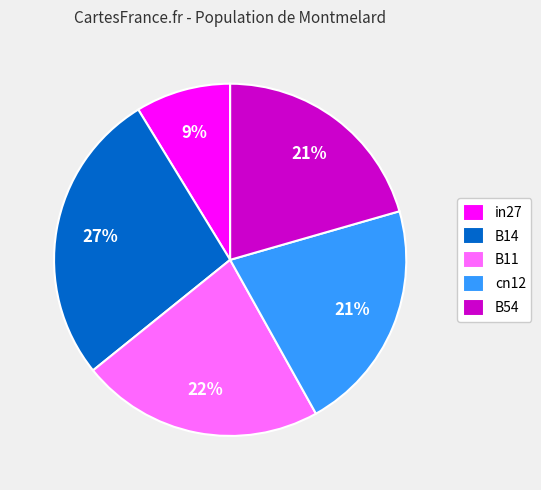

To the nearest percent, what is the difference between the largest and smallest slice percentages?

18%